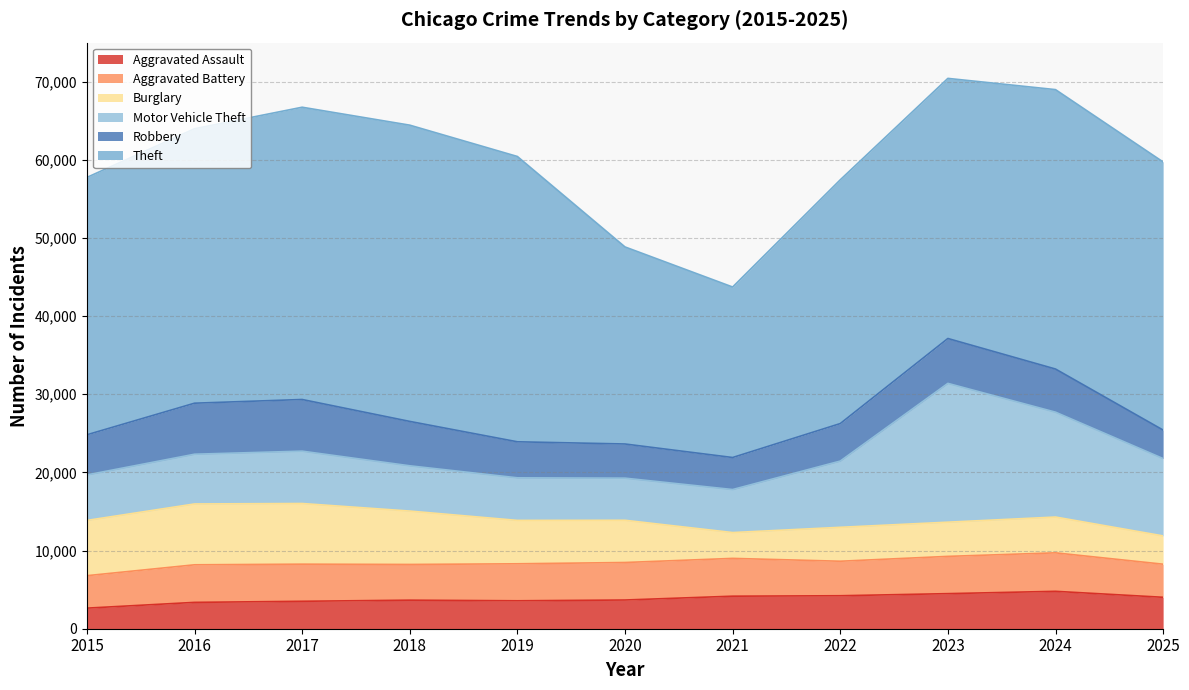

Where does the Burglary series first go above 5403?

2015